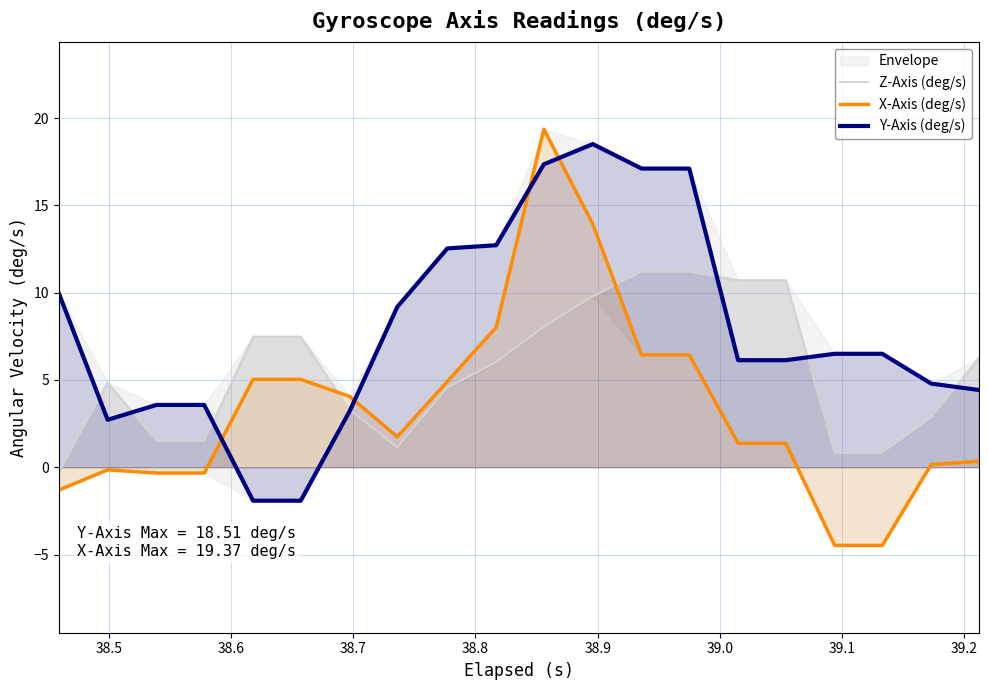

True or false: Z-Axis (deg/s) has more than 2 interior local peaks.

False